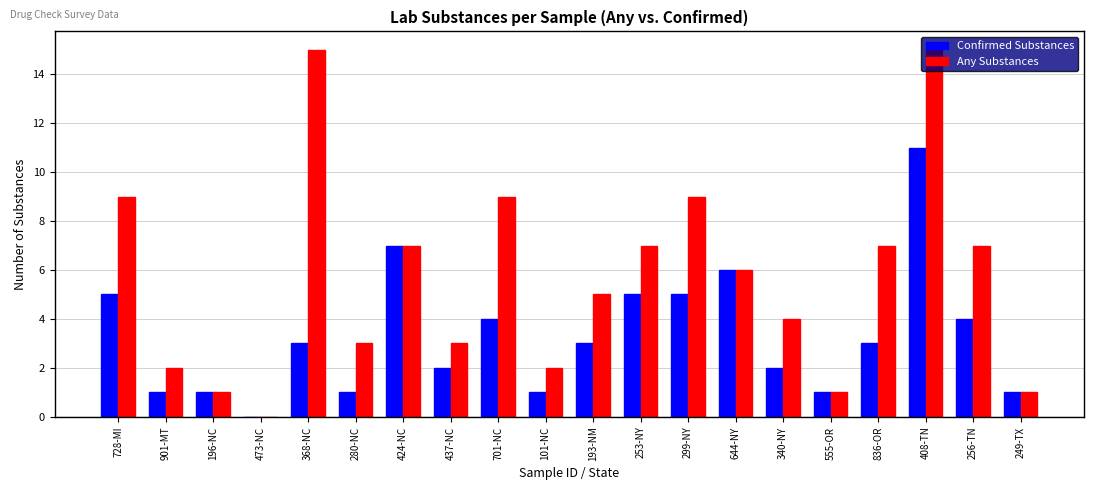

Which series changed the most between 280-NC and 424-NC?

Confirmed Substances